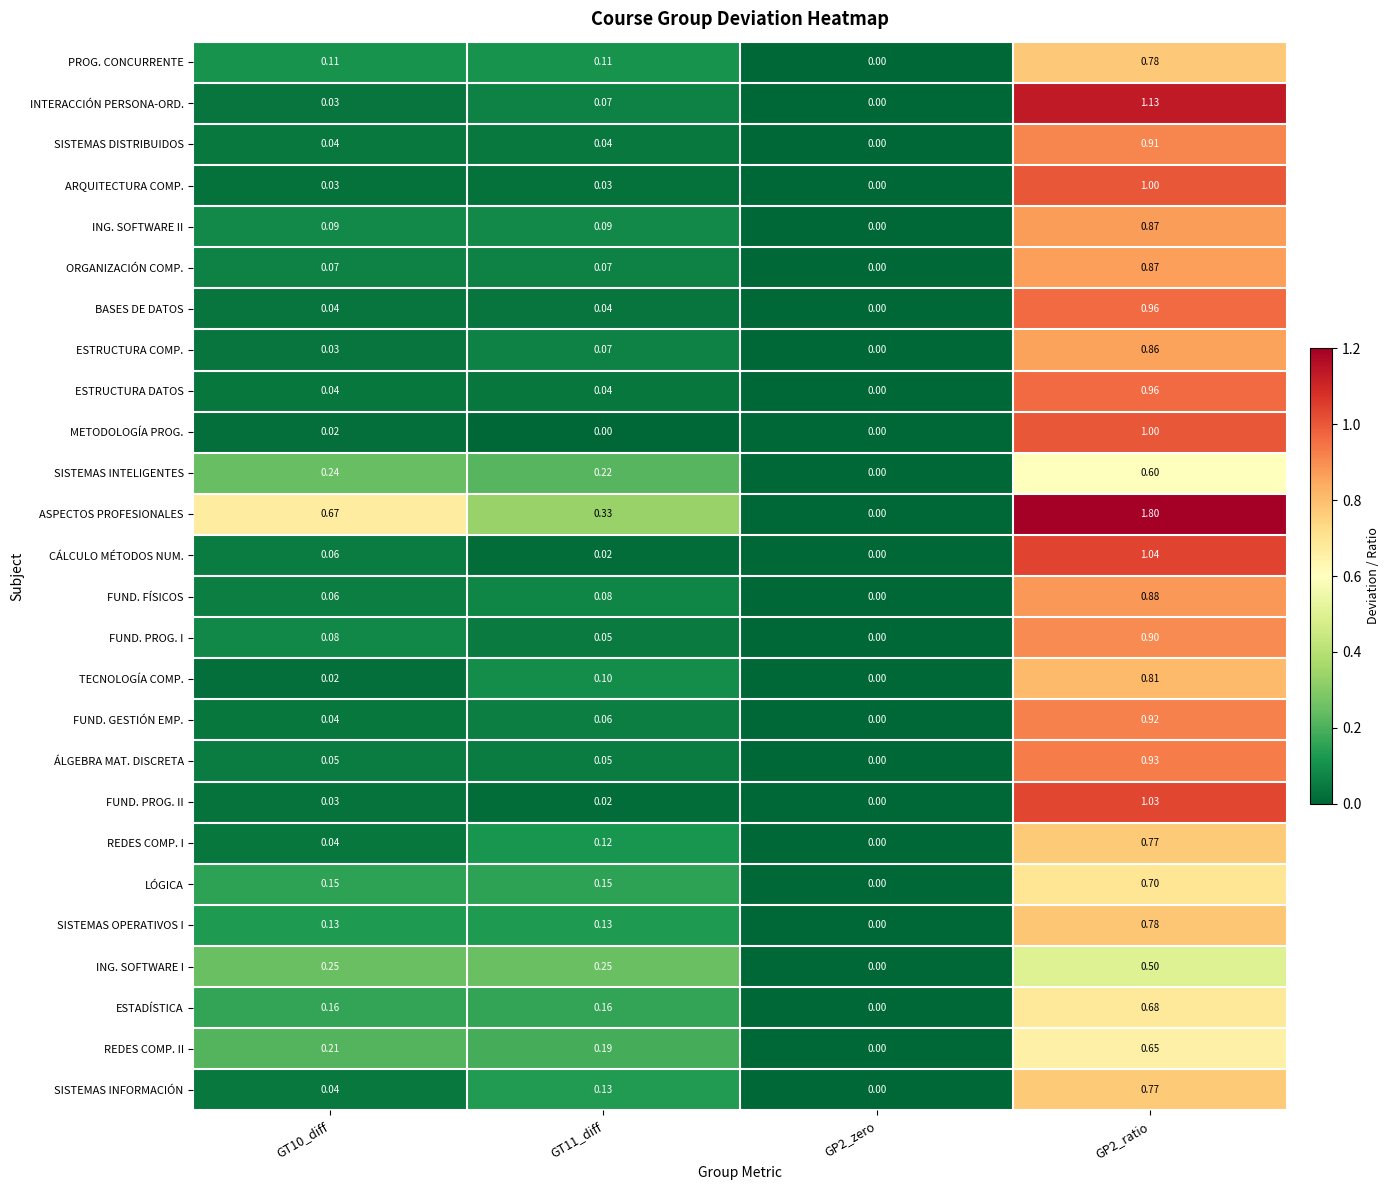

Which series has the largest range (max minus min)?

ASPECTOS PROFESIONALES